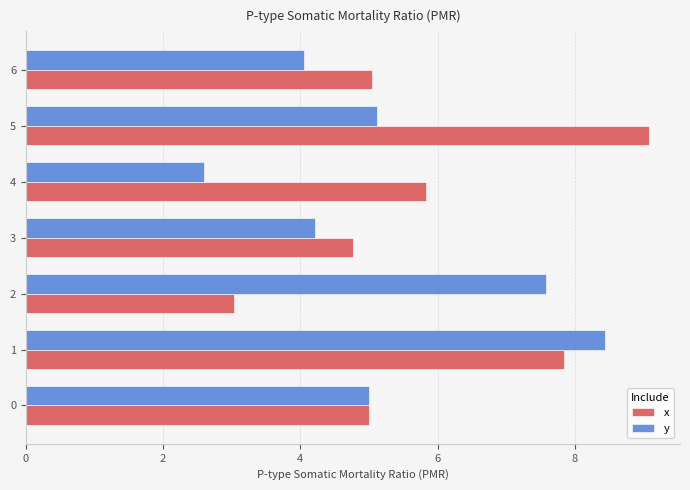

Rank the series by their maximum value, from lowest to highest.

y, x